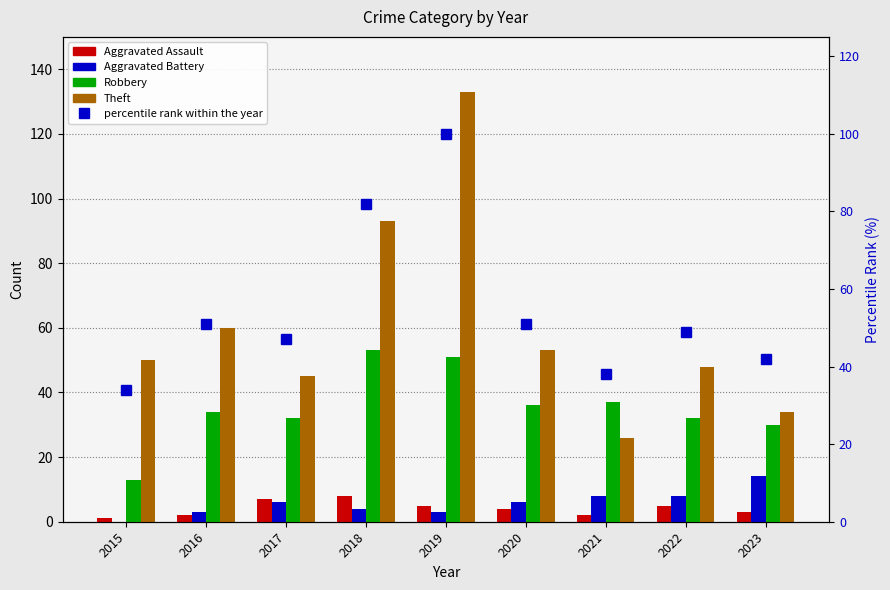

Reading right to left, list all the values displayed in this chart.

Aggravated Assault: 3	5	2	4	5	8	7	2	1
Aggravated Battery: 14	8	8	6	3	4	6	3	0
Robbery: 30	32	37	36	51	53	32	34	13
Theft: 34	48	26	53	133	93	45	60	50
percentile rank within the year: 42	49	38	51	100	82	47	51	34